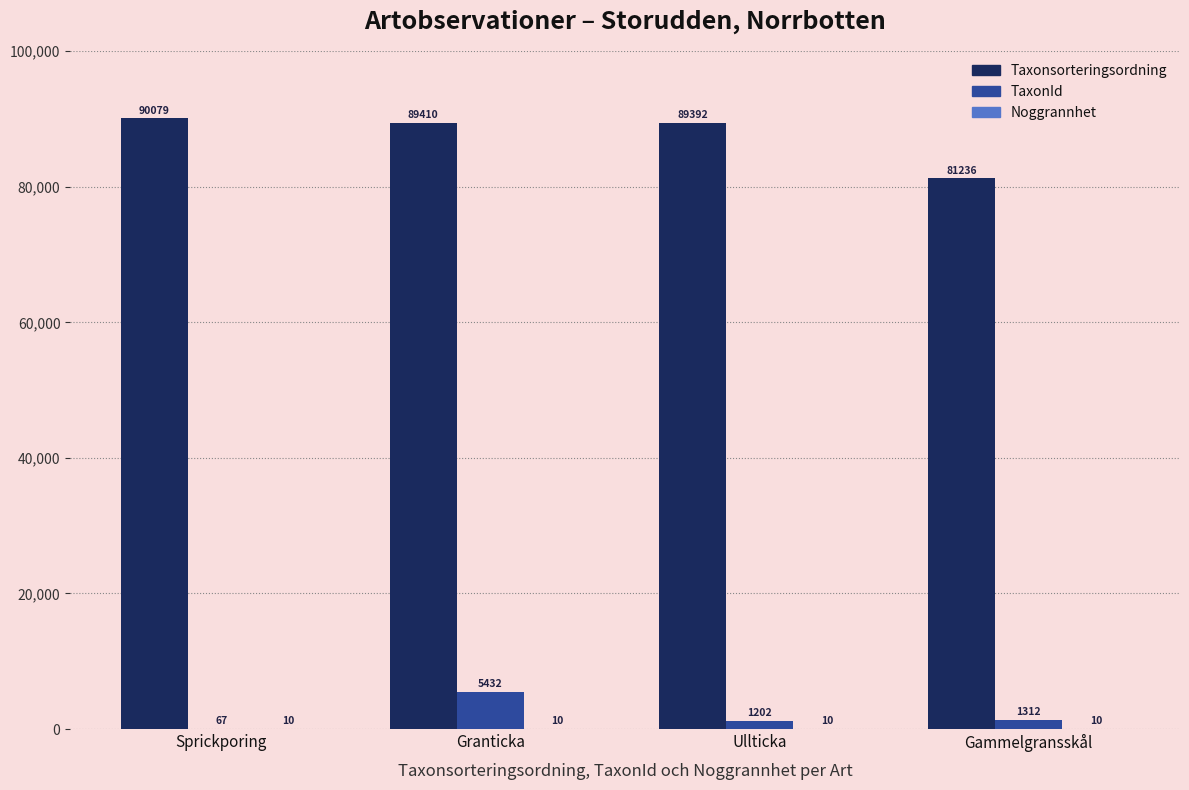

What is the sum of all TaxonId values?

8013